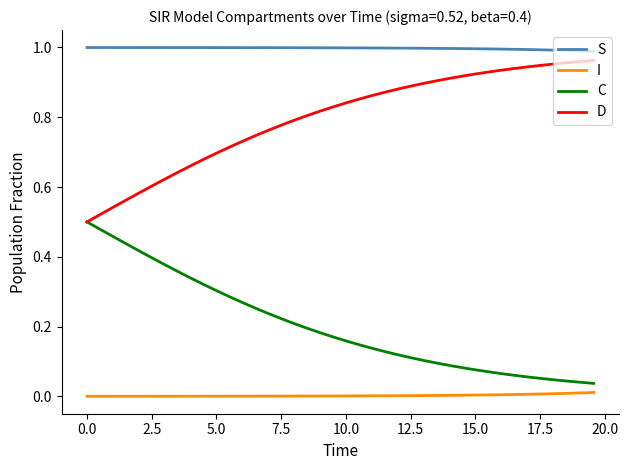

Which series has the largest total across all categories?

S